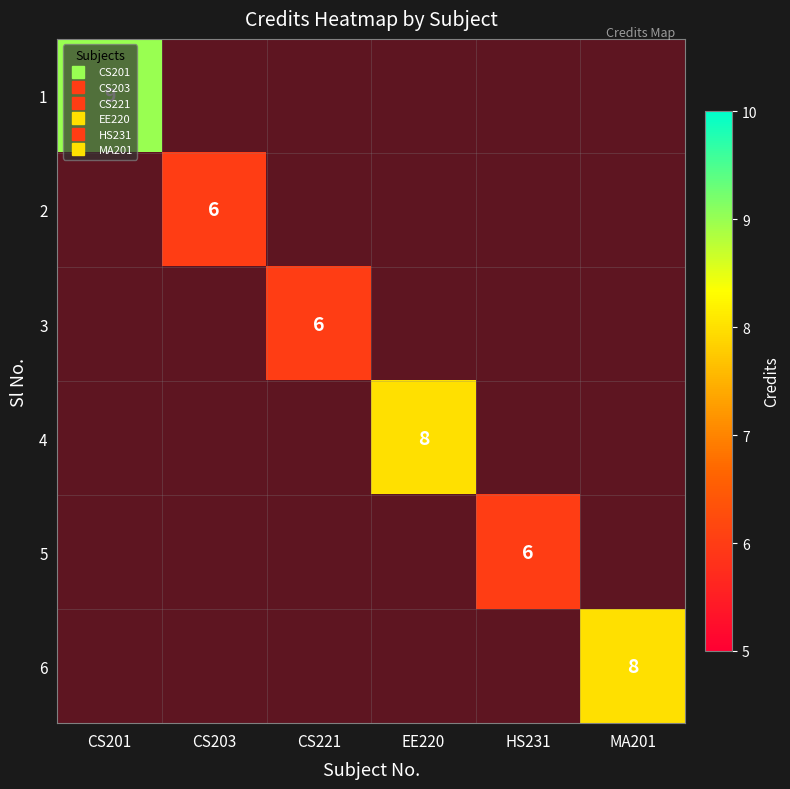

Between CS221 and HS231, which is larger?

HS231